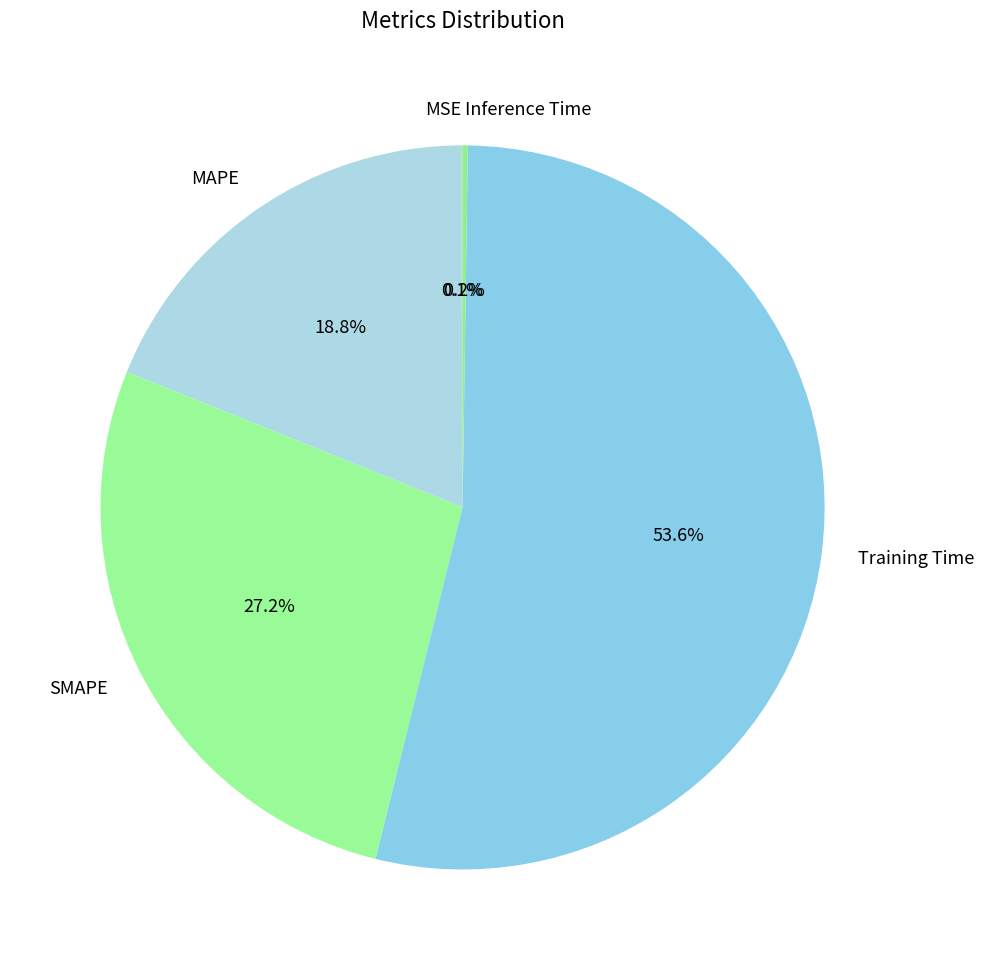

Which category has the biggest portion of the pie?

Training Time